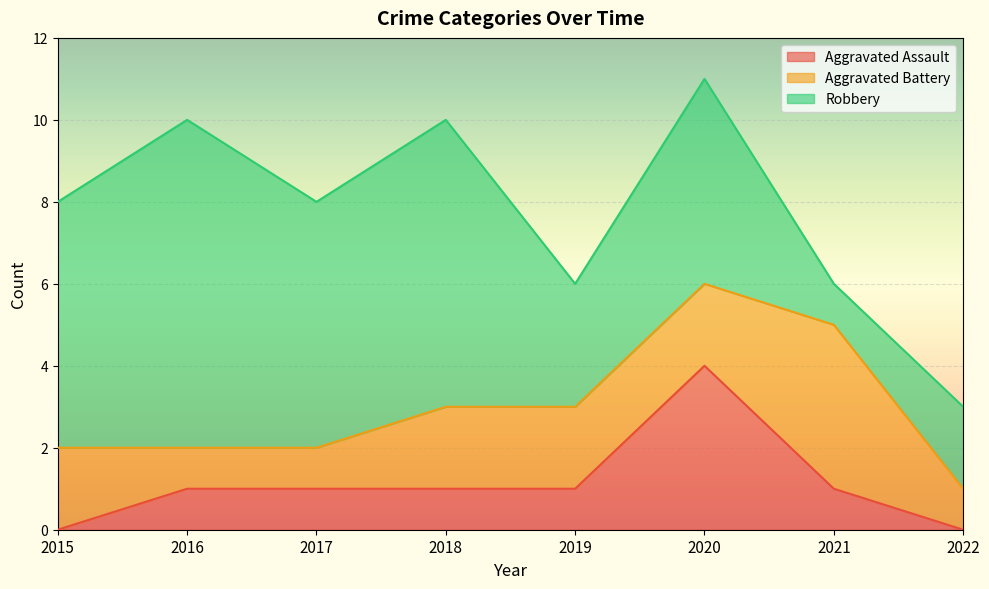

How many Aggravated Battery values are between 1 and 2?

7